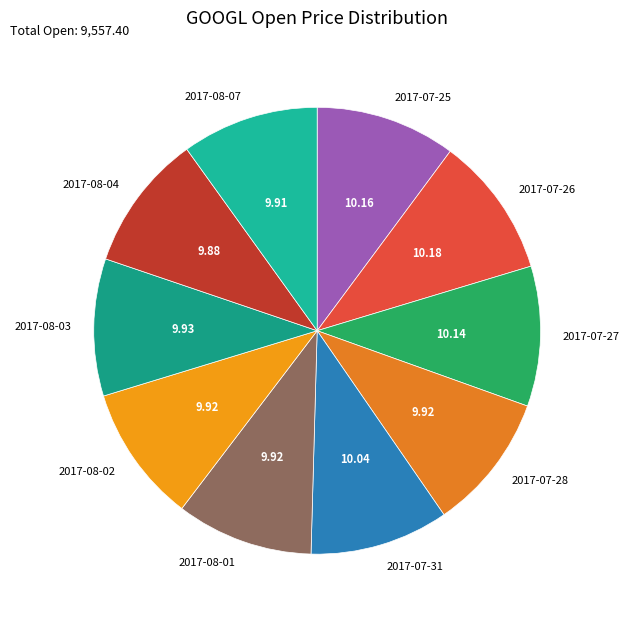

Count the number of slices in the pie.

10